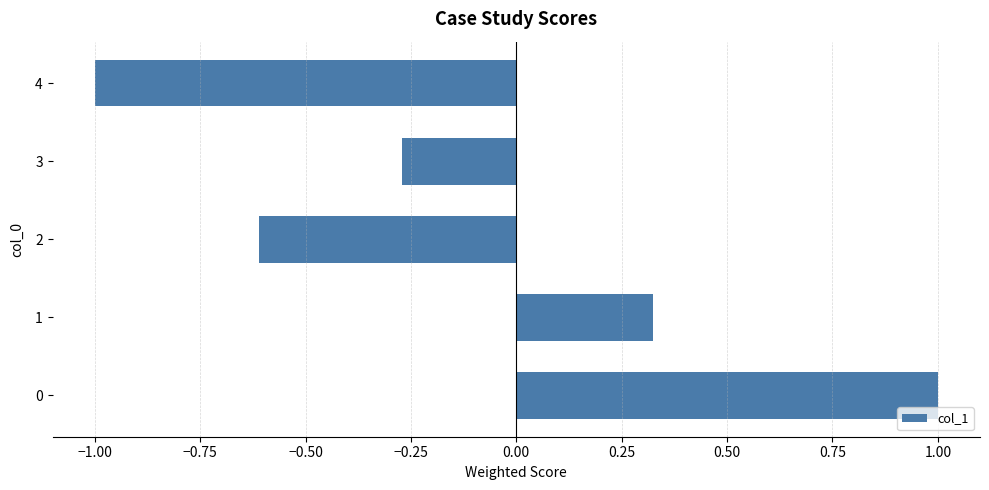

The chart shows a value of -0.6 at 2. True or false?

True